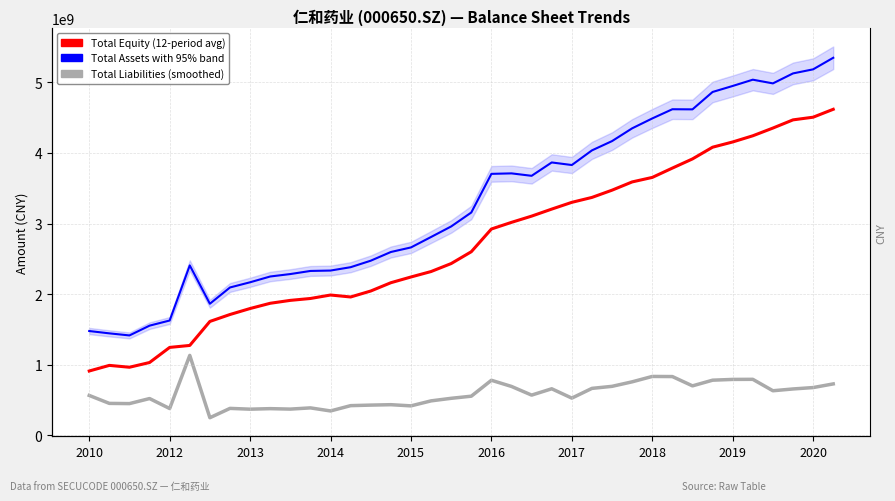

In Total Assets, how many points are lower than both neighbors (excluding endpoints)?

6